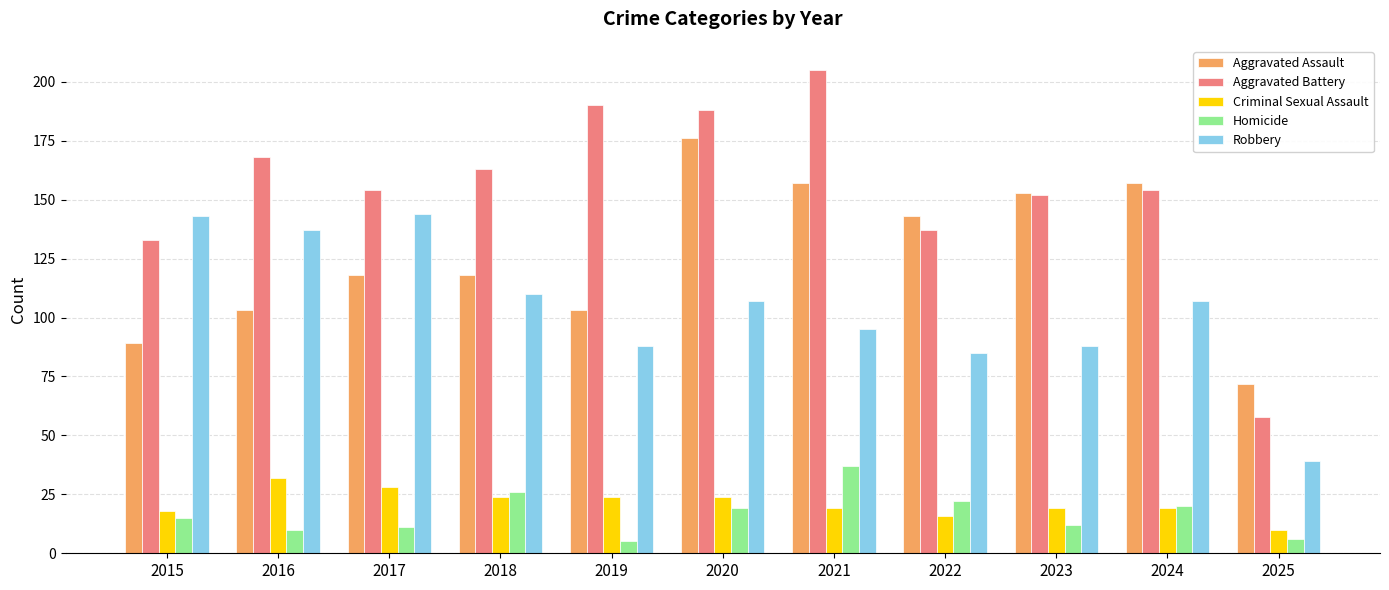

The value of Aggravated Battery at 2019 is 190. True or false?

True